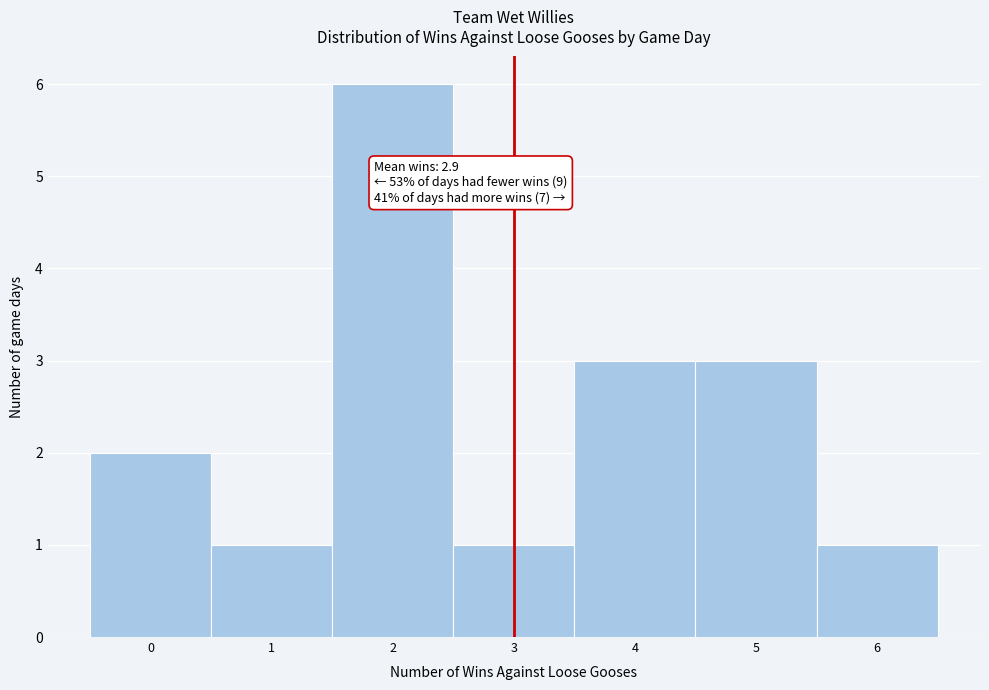

Over which range of the x-axis is the bar tallest?

1.5 to 2.5